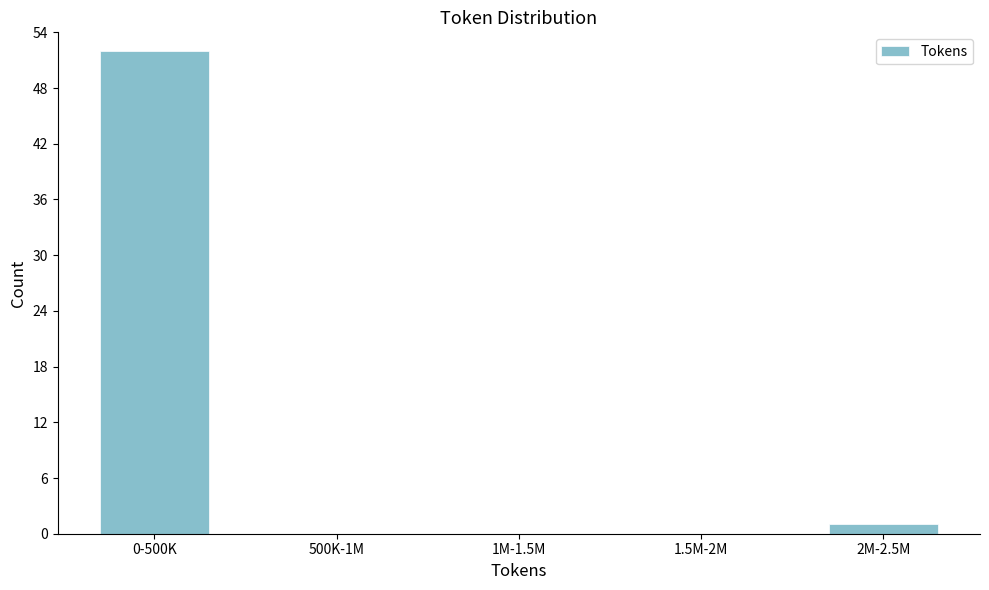

Reading left to right, extract all data points from this chart.

0-500K=52	500K-1M=0	1M-1.5M=0	1.5M-2M=0	2M-2.5M=1